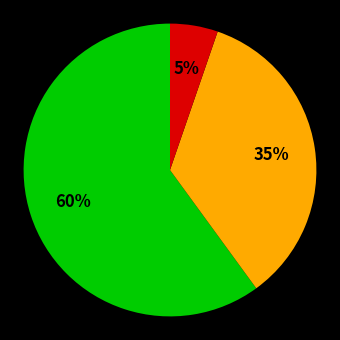

Is there a majority slice in this chart?

Yes